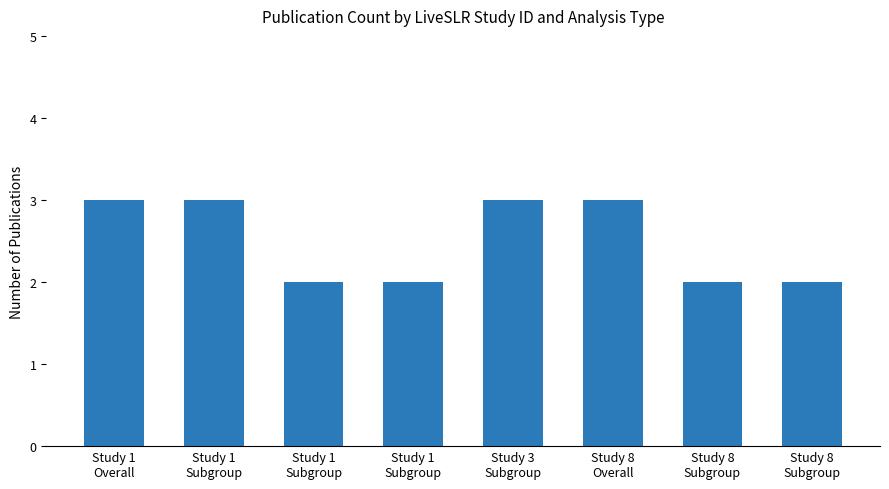

What is the sum of all values?

20